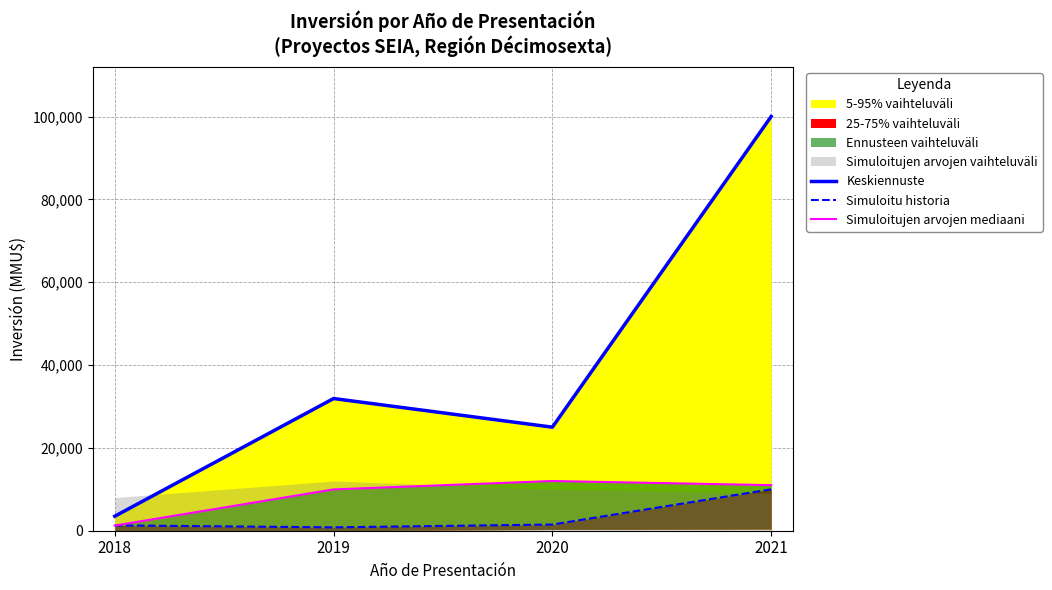

List the series in order of their peak value, lowest first.

Simuloitu historia, Simuloitujen arvojen mediaani, Keskiennuste